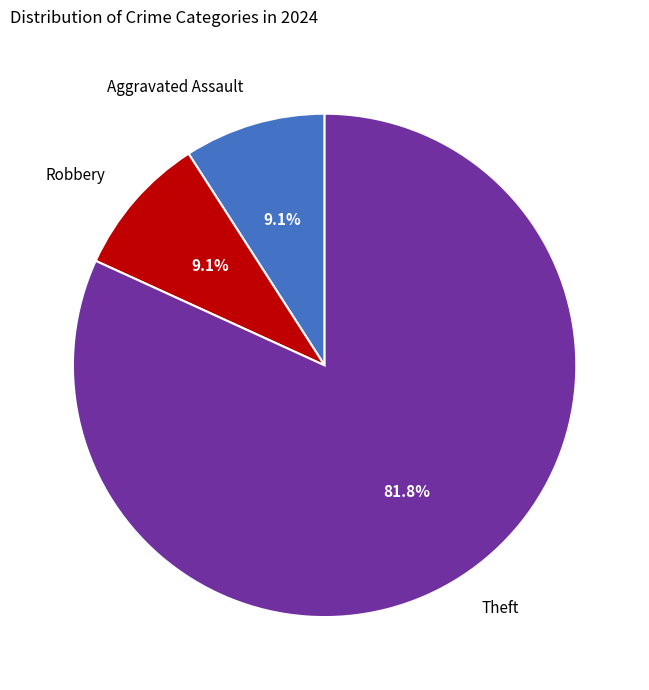

Which slice is the largest?

Theft